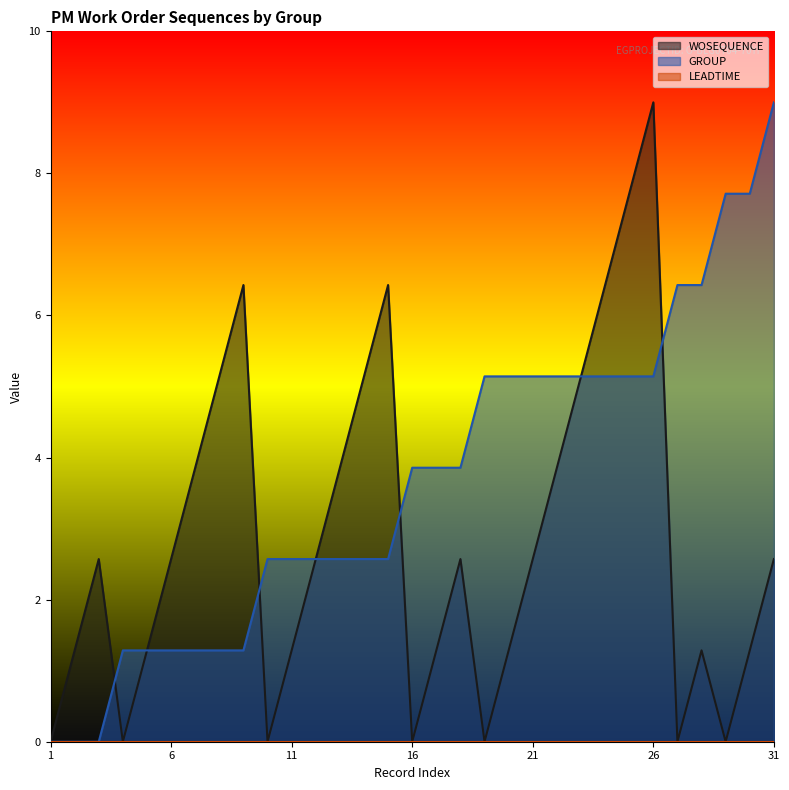

Which series ends up on top after the final intersection of GROUP and WOSEQUENCE?

GROUP